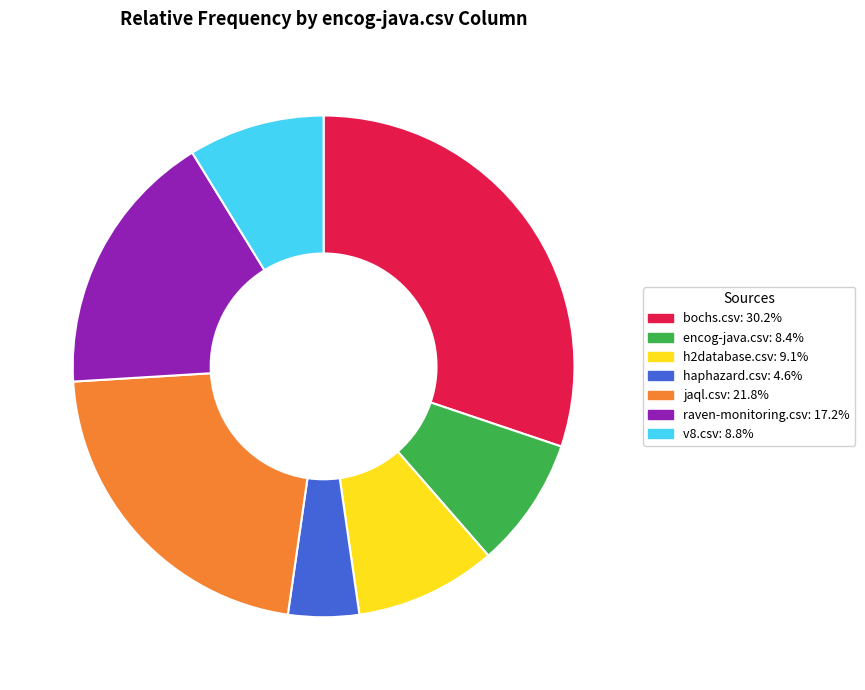

The v8.csv slice represents 9% of the pie. True or false?

True